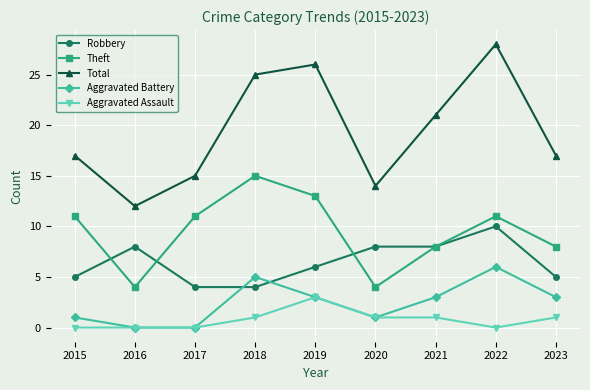

What is the total value across all series at 2022?

55